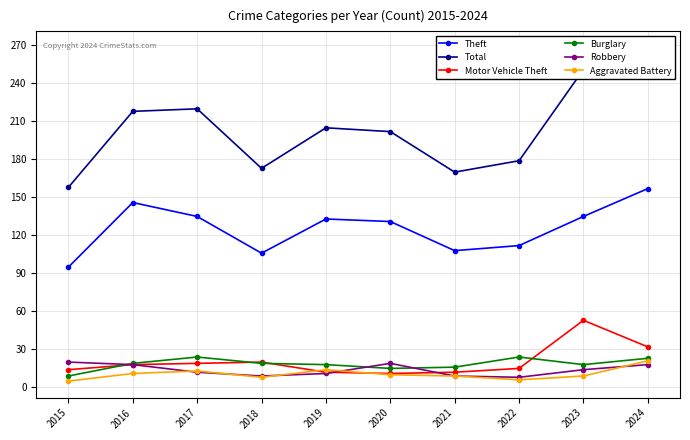

Where does the Burglary series first go above 19?

2017